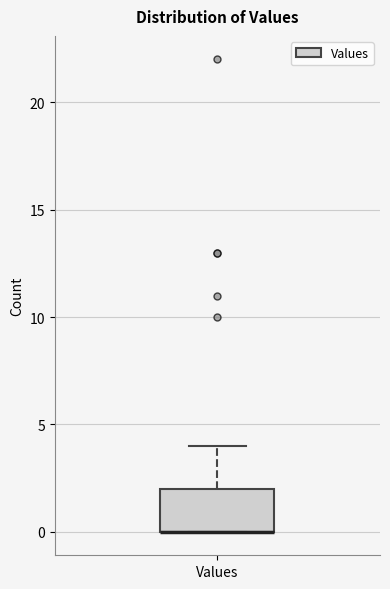

Transcribe this box plot: give where the median line is, the range the box spans, and where the two whiskers end, as read against the y-axis. The values are not printed on the chart, so give them approximately, as read against the axis.

median 0 (drawn on the box's lower edge), box 0 to 2, whiskers 0 to 4